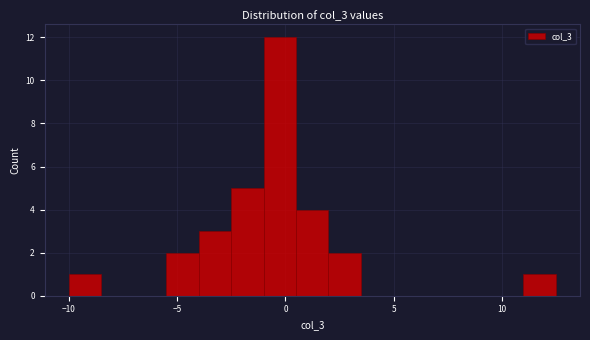

Read against the x-axis, roughly where is the centre of the tallest bar?

-0.5